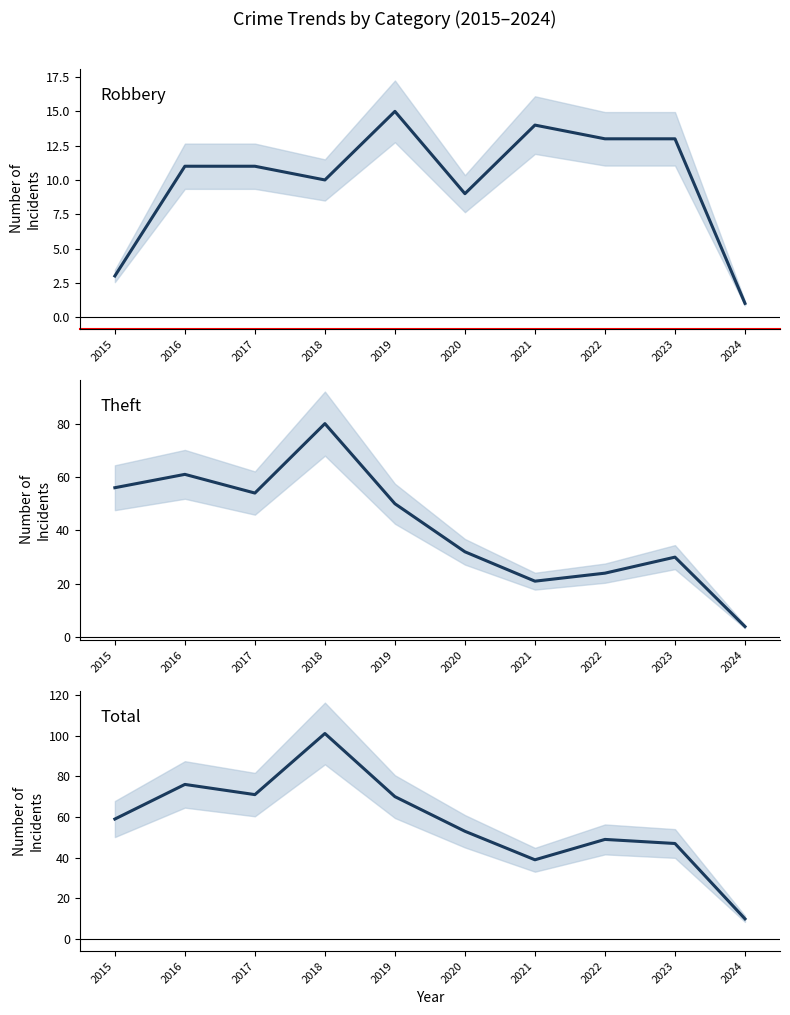

Reading left to right, extract all data points from this chart.

Robbery: 2015=3	2016=11	2017=11	2018=10	2019=15	2020=9	2021=14	2022=13	2023=13	2024=1
Theft: 2015=56	2016=61	2017=54	2018=80	2019=50	2020=32	2021=21	2022=24	2023=30	2024=4
Total: 2015=59	2016=76	2017=71	2018=101	2019=70	2020=53	2021=39	2022=49	2023=47	2024=10